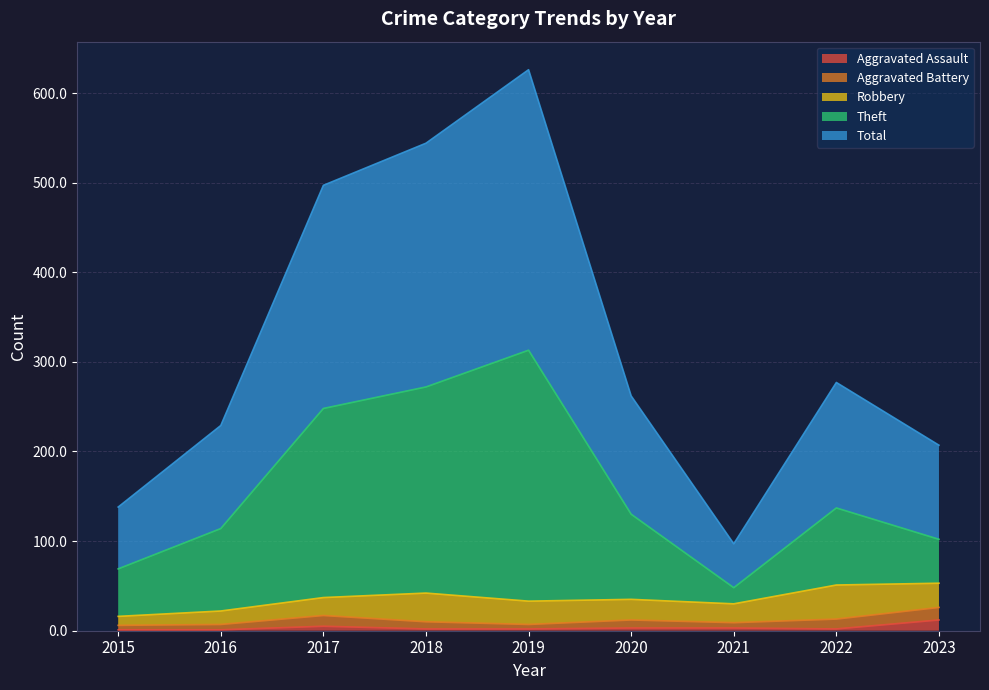

Is it true that Theft equals 48 at 2021?

True